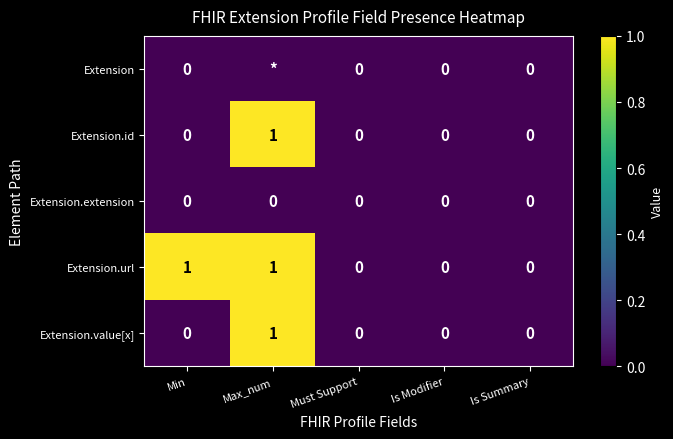

Is it true that Extension.value[x] equals 0.0 at Must Support?

True